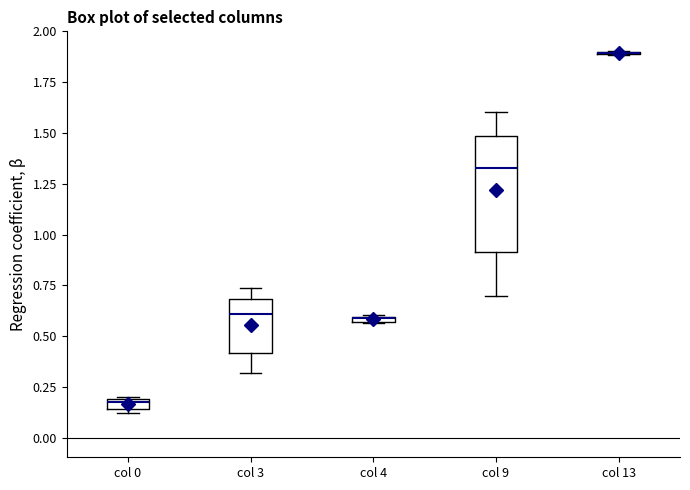

Comparing the boxes themselves (not the whiskers), which one is the tallest?

col 9